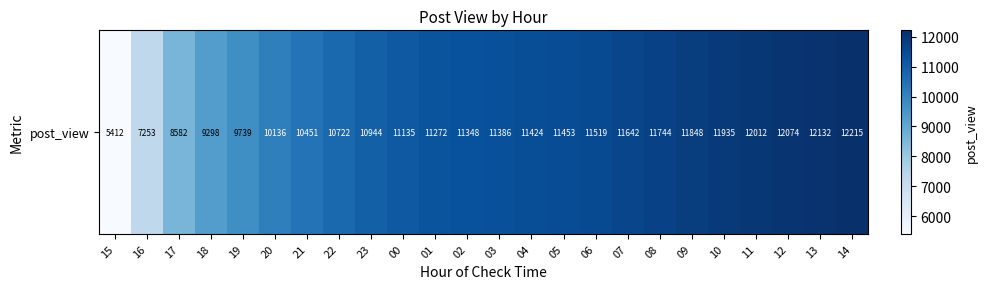

Rank the categories by value from lowest to highest.

15, 16, 17, 18, 19, 20, 21, 22, 23, 00, 01, 02, 03, 04, 05, 06, 07, 08, 09, 10, 11, 12, 13, 14